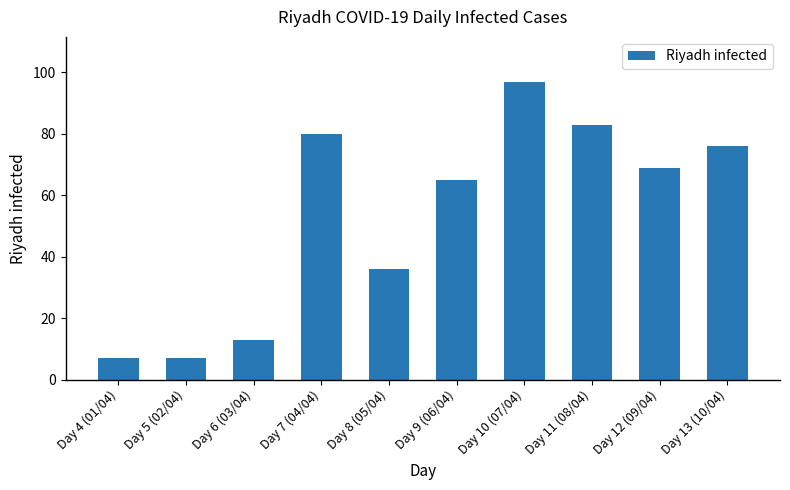

How many values are below 69?

5